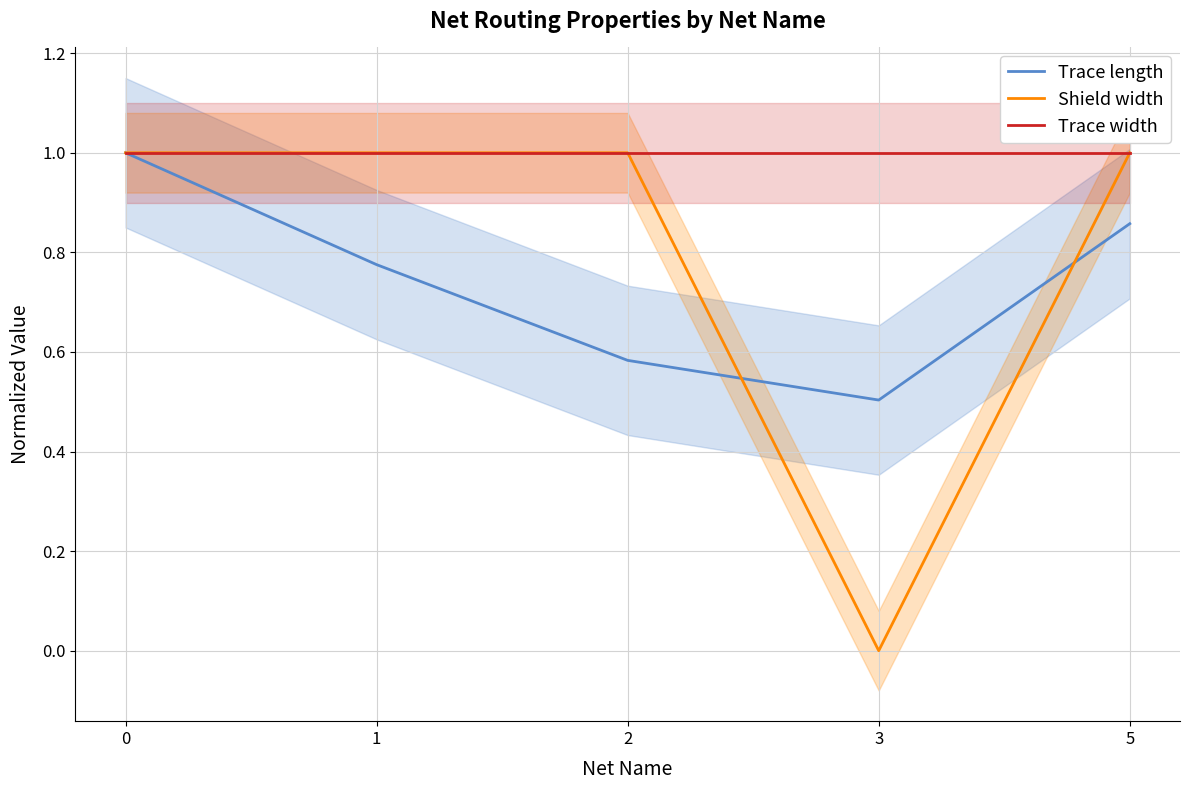

What is the difference between the maximum and minimum values in the Shield width series?

1.0